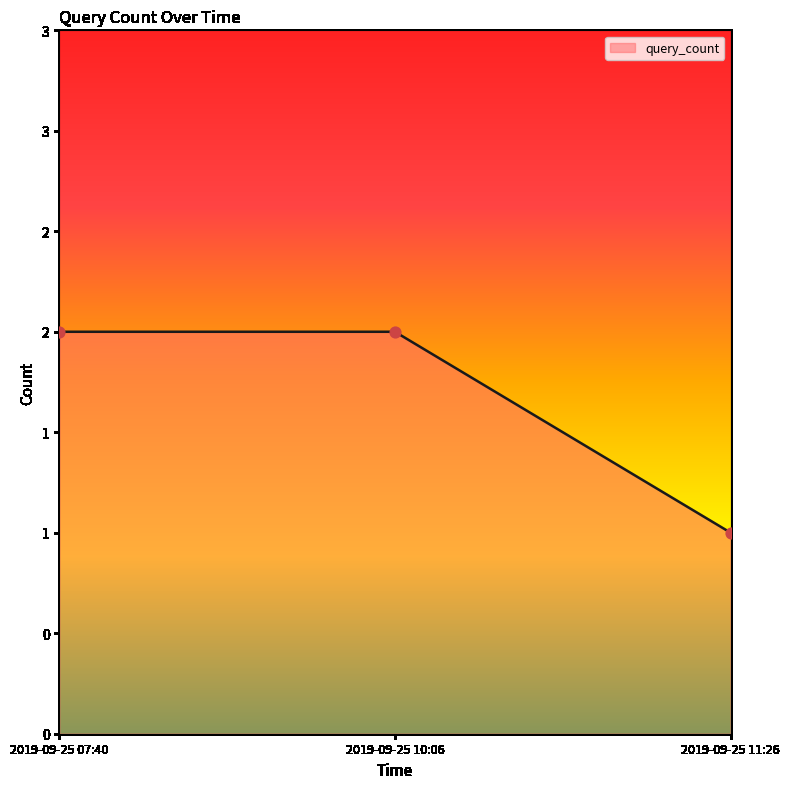

What is the ratio of the value at 2019-09-25 07:40 to the value at 2019-09-25 11:26?

2.0